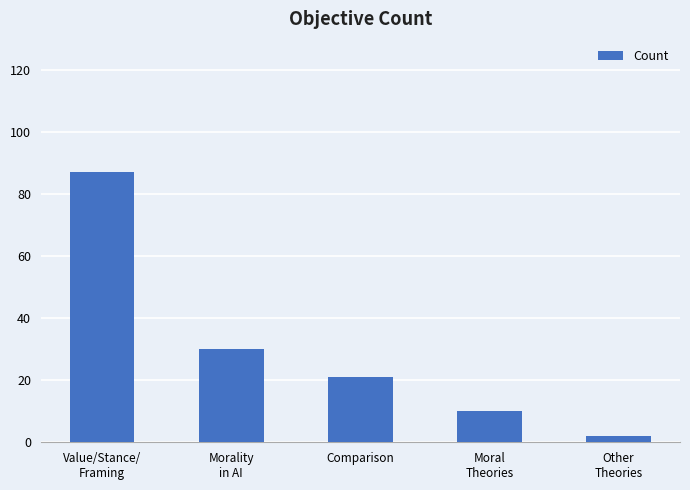

What is the difference between the maximum and minimum values?

85